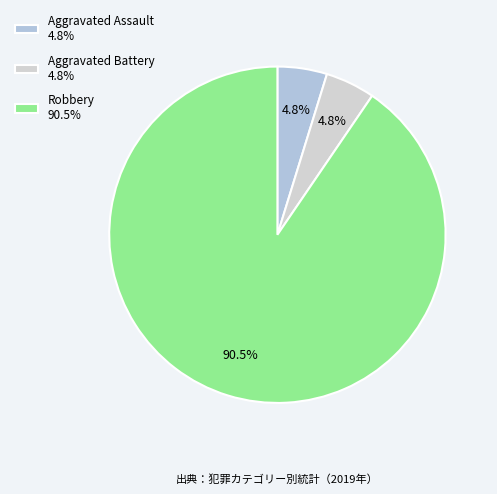

What is the majority slice?

Robbery 90.5%